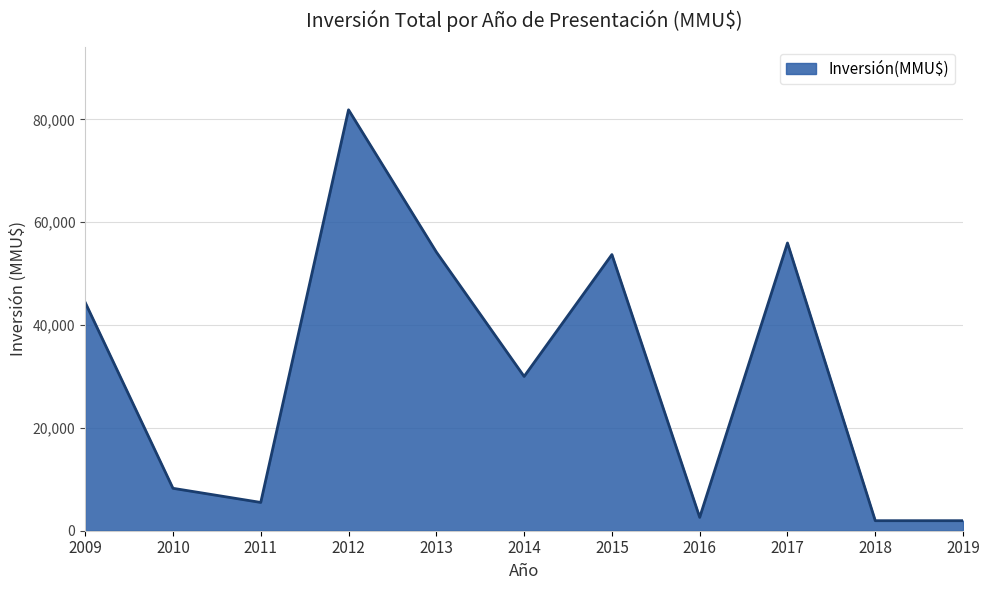

What is the minimum value shown in the chart?

1950